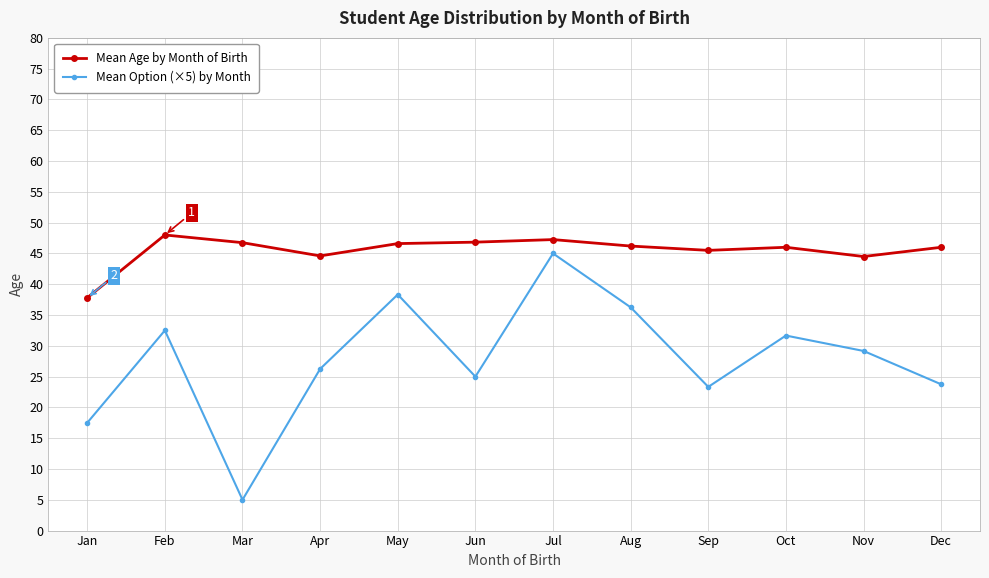

What is the value of the Mean Option (×5) by Month point at the 12th from the left?

23.8